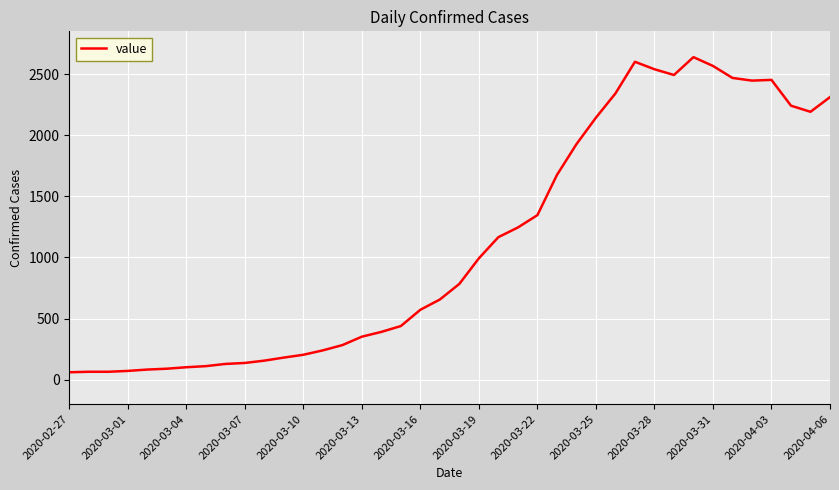

What is the greatest value displayed?

2638